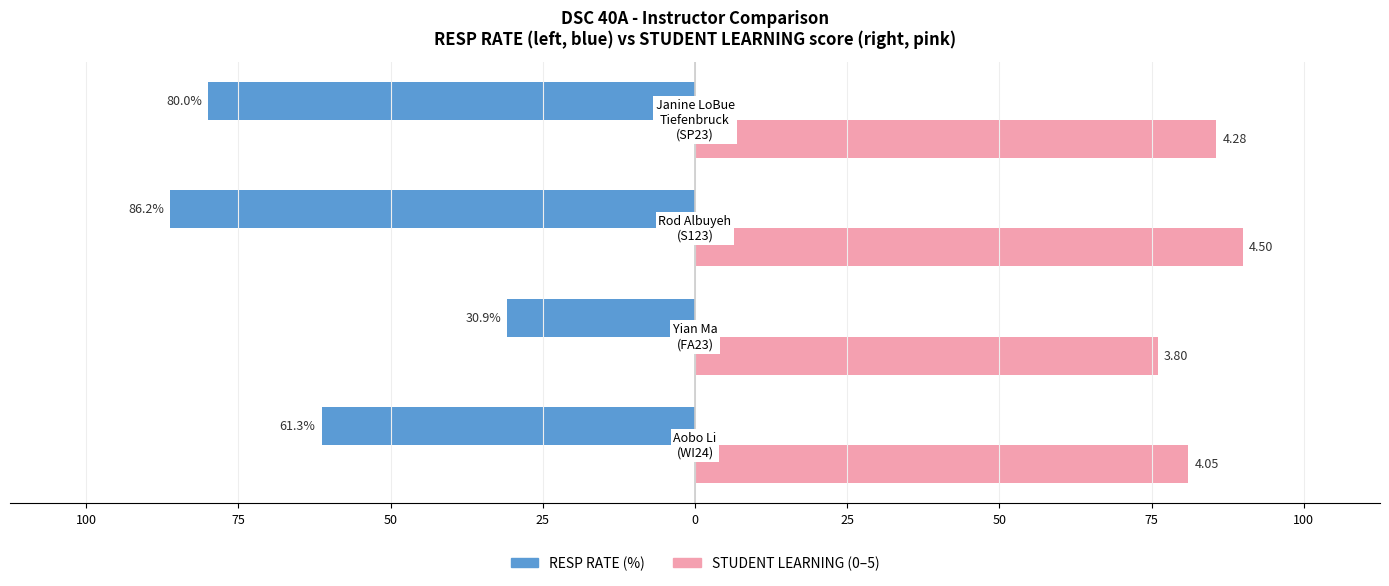

Does the chart contain stacked bars?

No